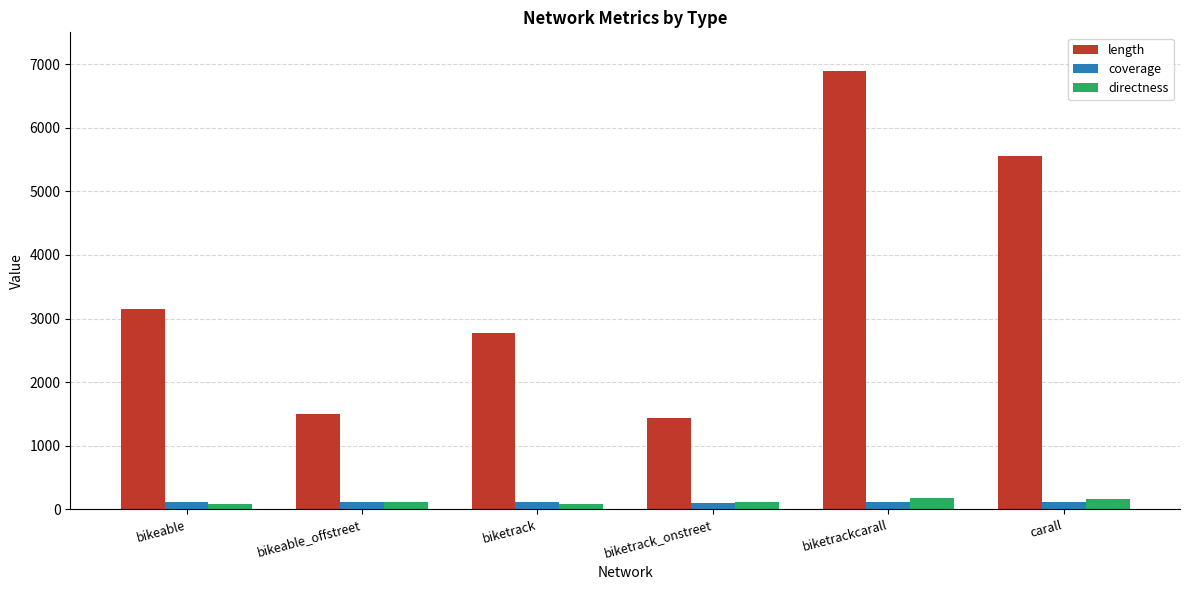

Are the bars horizontal?

No